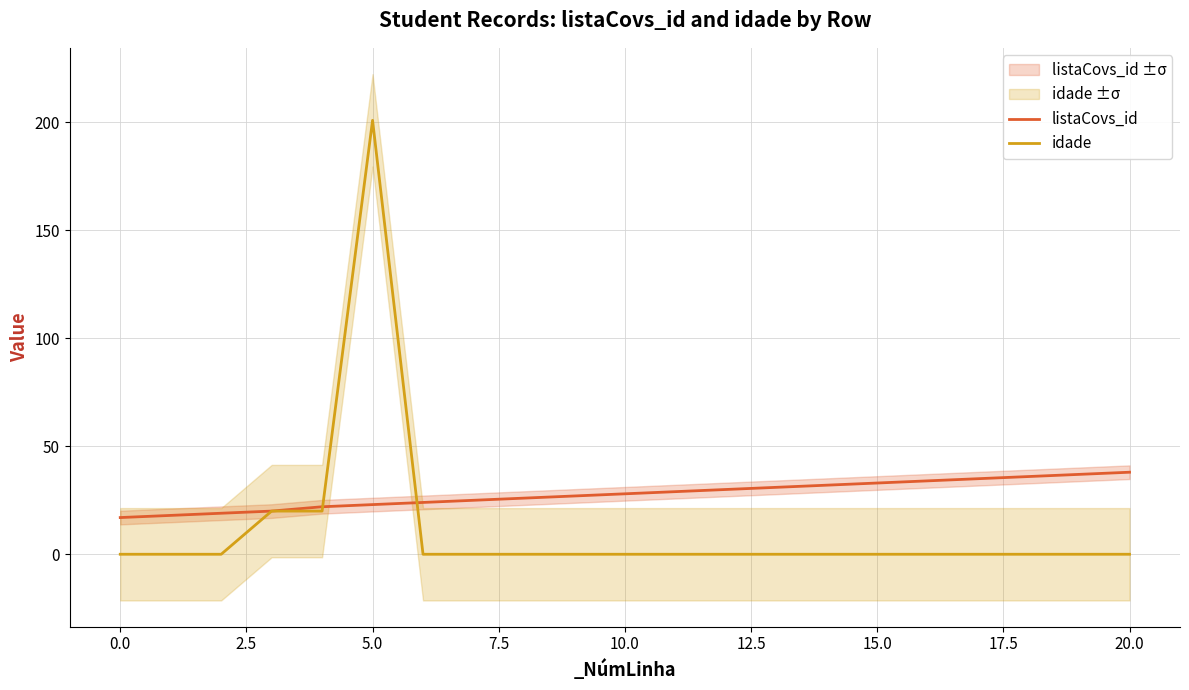

Reading left to right, transcribe all the data shown in this chart.

listaCovs_id: 17	18	19	20	22	23	24	25	26	27	28	29	30	31	32	33	34	35	36	37	38
idade: 0	0	0	20	20	201	0	0	0	0	0	0	0	0	0	0	0	0	0	0	0